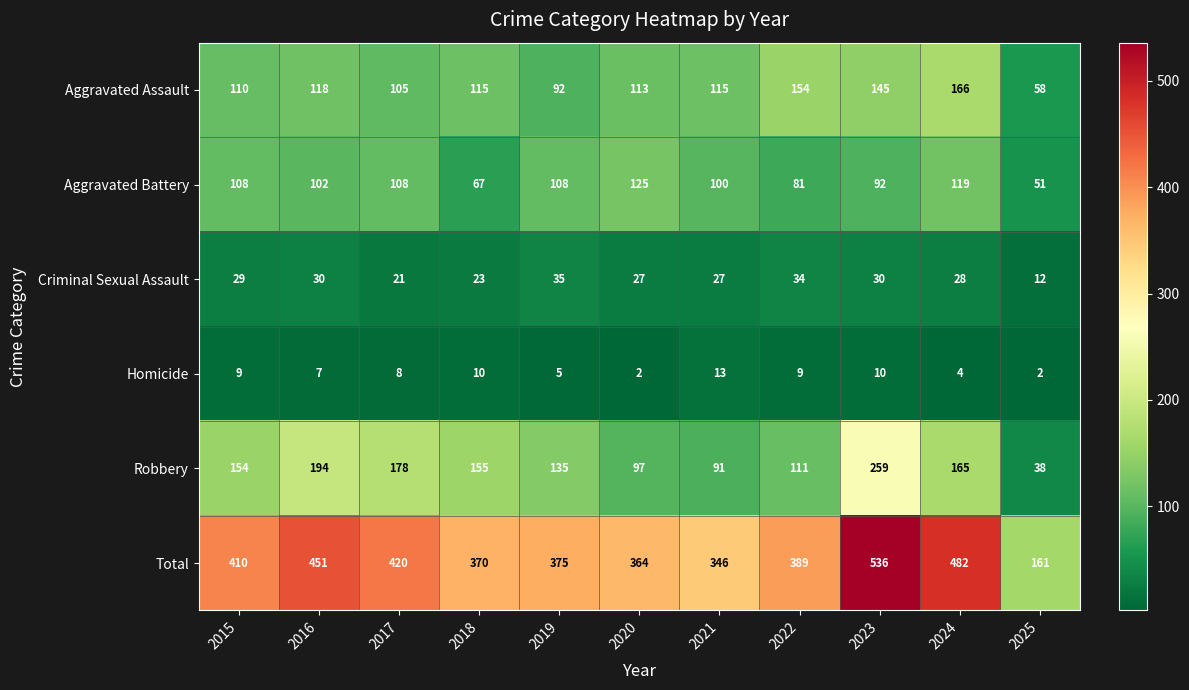

What is the total value across all series at 2025?

322